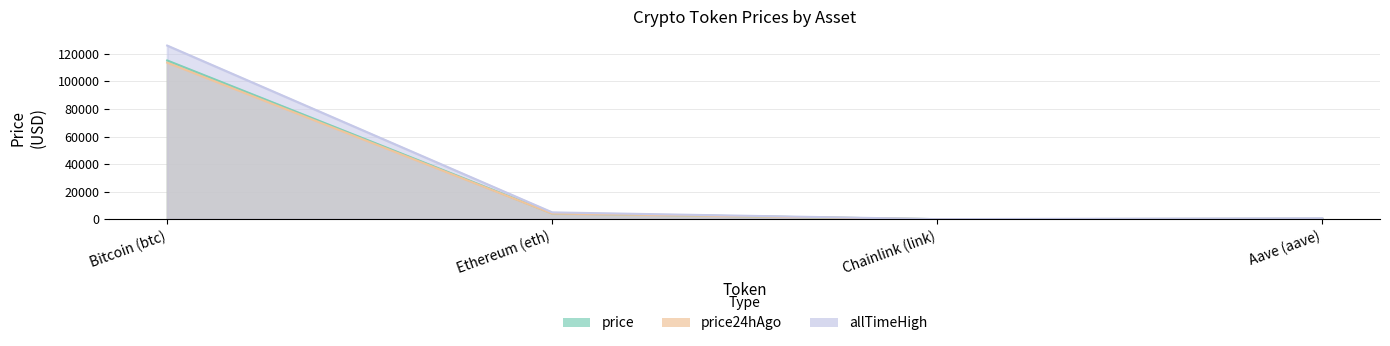

The value of price24hAgo at Chainlink (link) is 5.8. True or false?

False